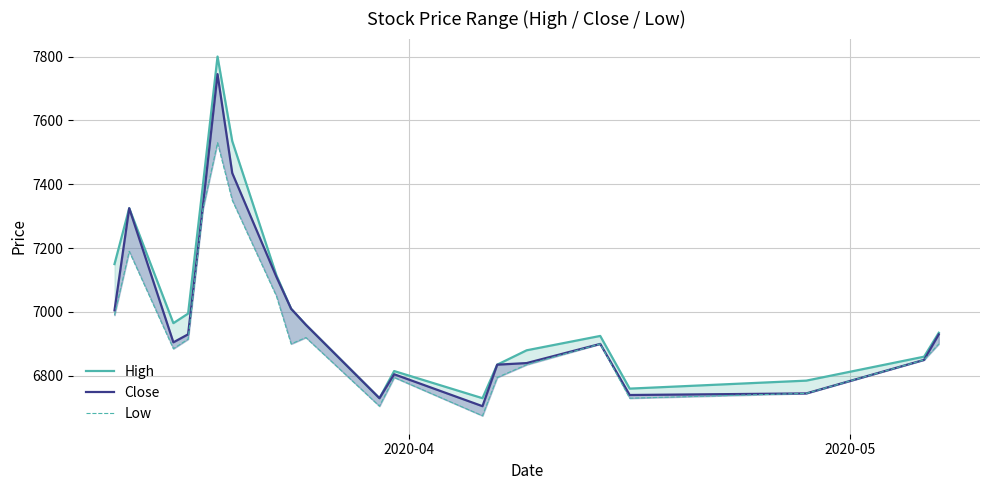

What is the lowest value of the Close series?

6705